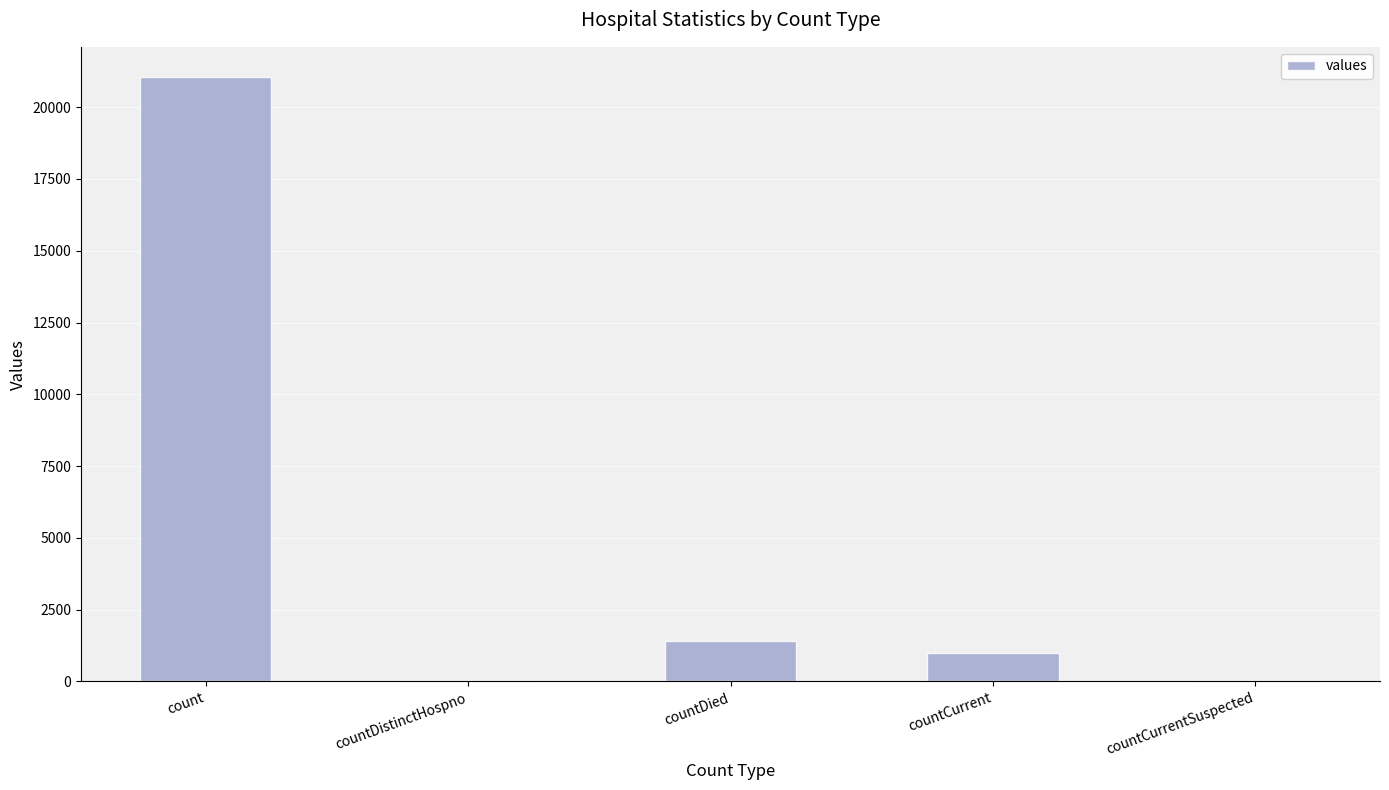

How many series are shown in this chart?

1